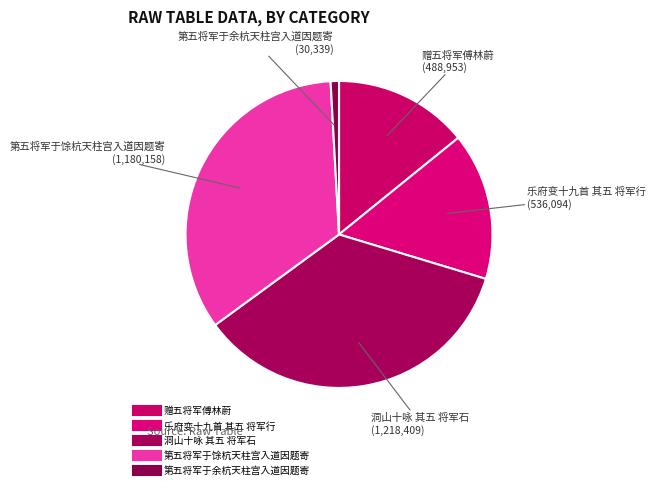

How many slices are in this pie chart?

5